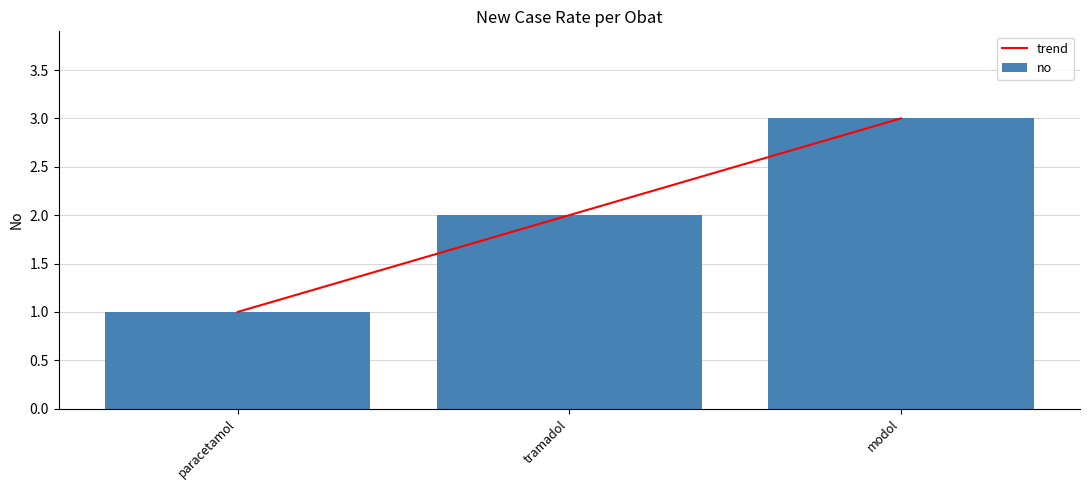

Reading right to left, what are all the values shown in this chart?

trend: modol=3	tramadol=2	paracetamol=1
no: modol=3	tramadol=2	paracetamol=1